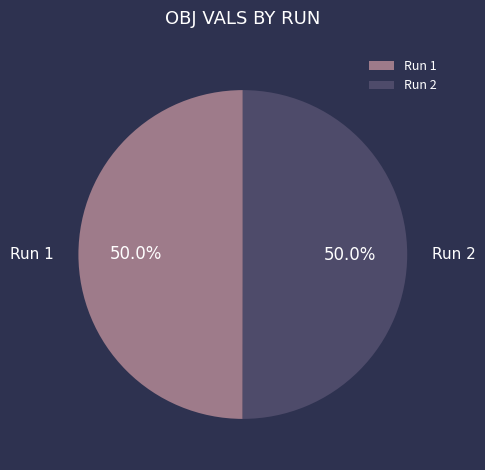

Is the sum of Run 2 and Run 1 greater than half?

Yes